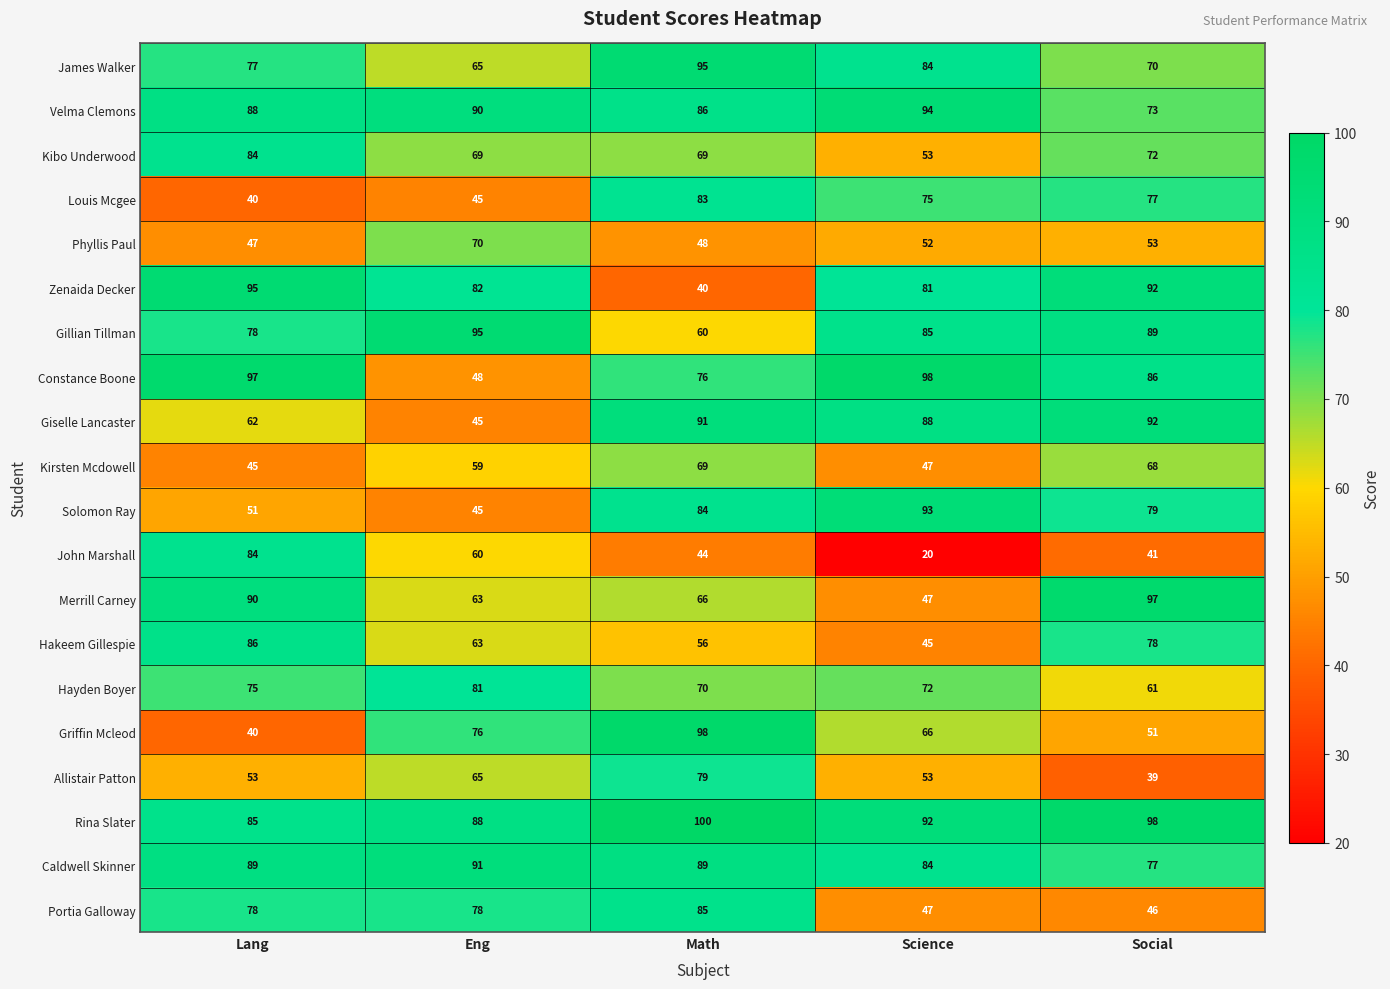

Which series has the largest total across all categories?

Rina Slater